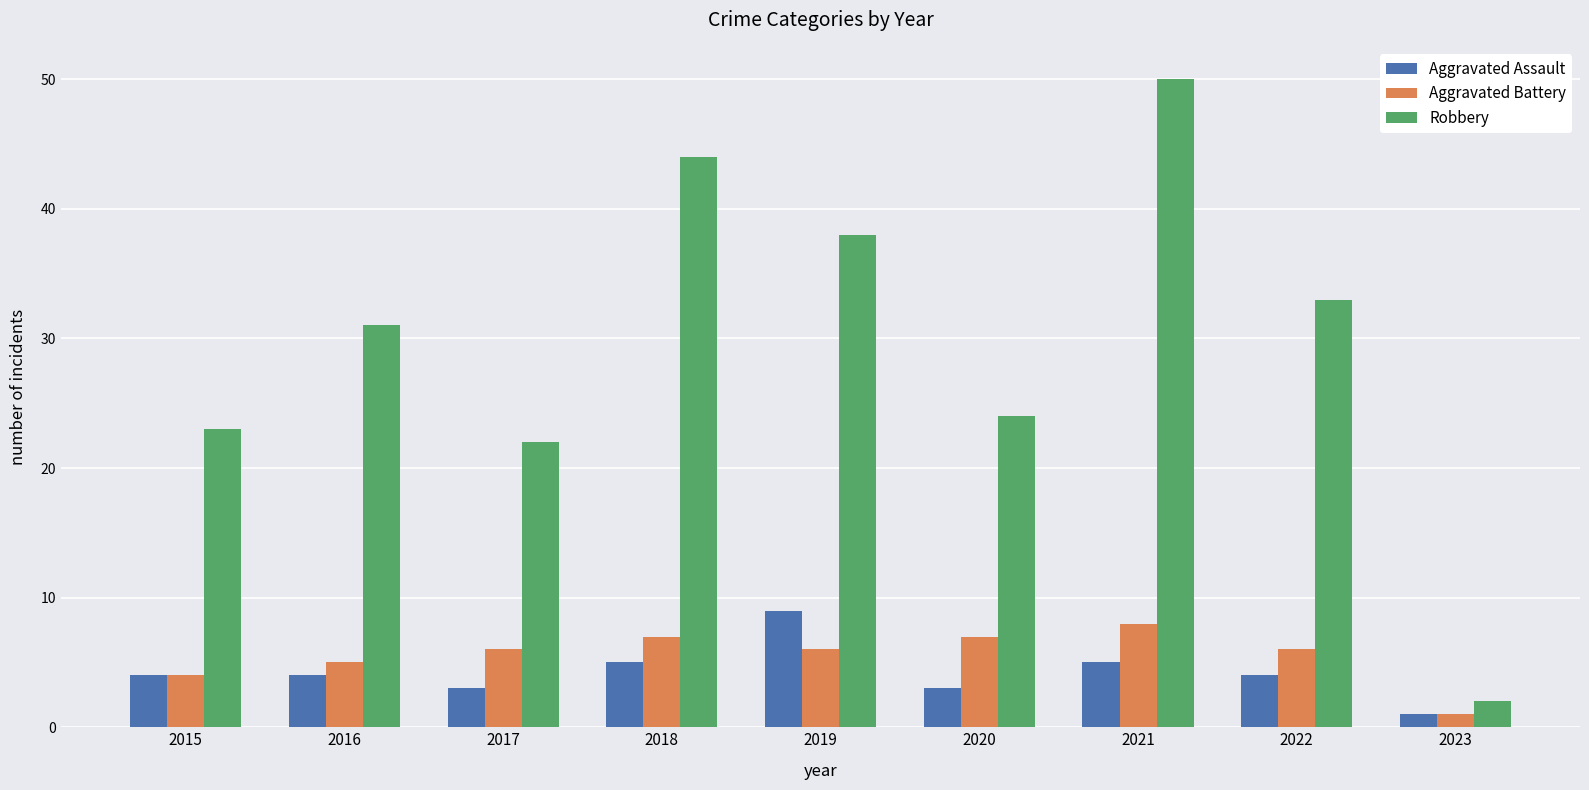

Which series has the largest range (max minus min)?

Robbery